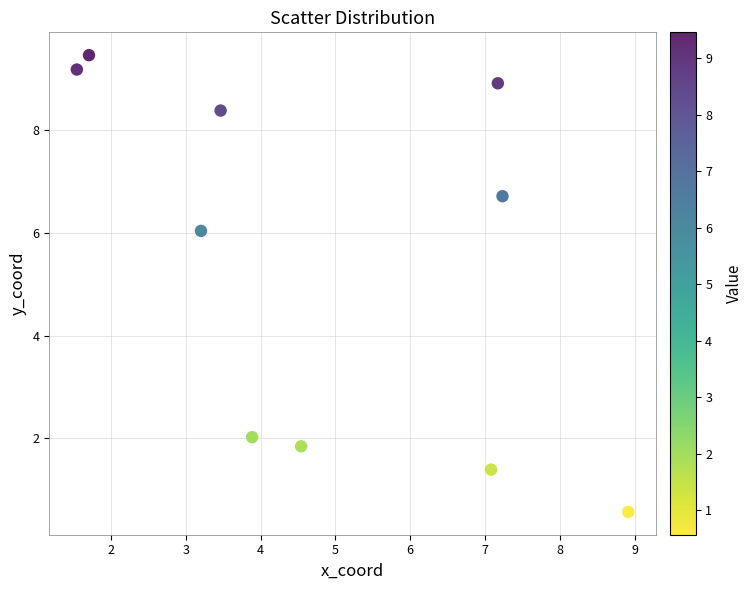

What Y value in the scatter plot is closest to 5?

6.0